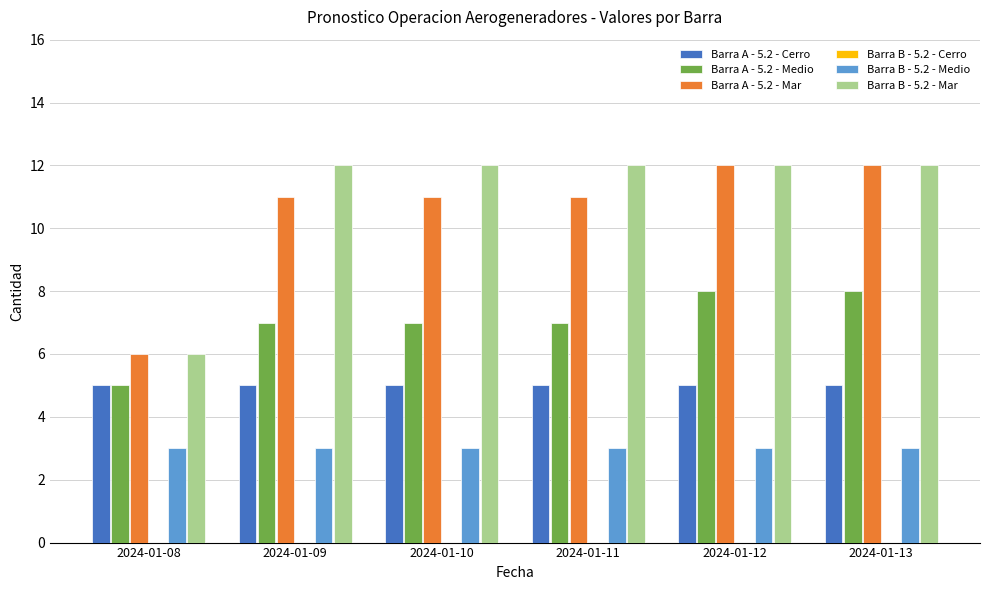

What is the difference between the Barra A - 5.2 - Mar values at 2024-01-08 and 2024-01-09?

5